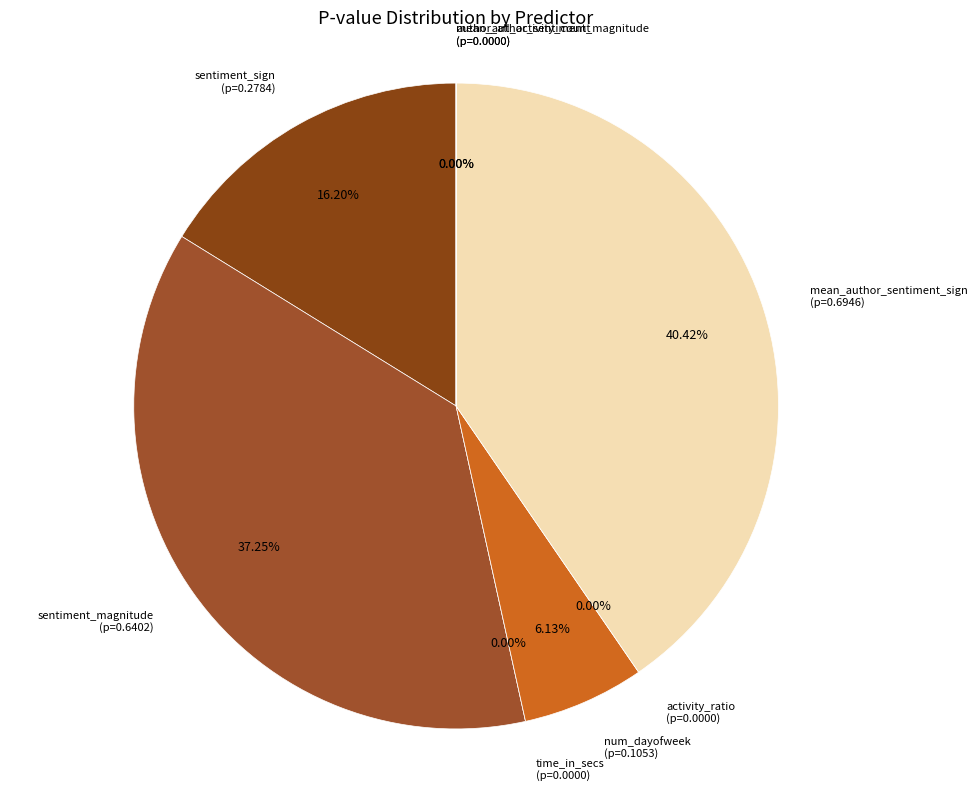

To the nearest percent, what is the average slice percentage?

12%